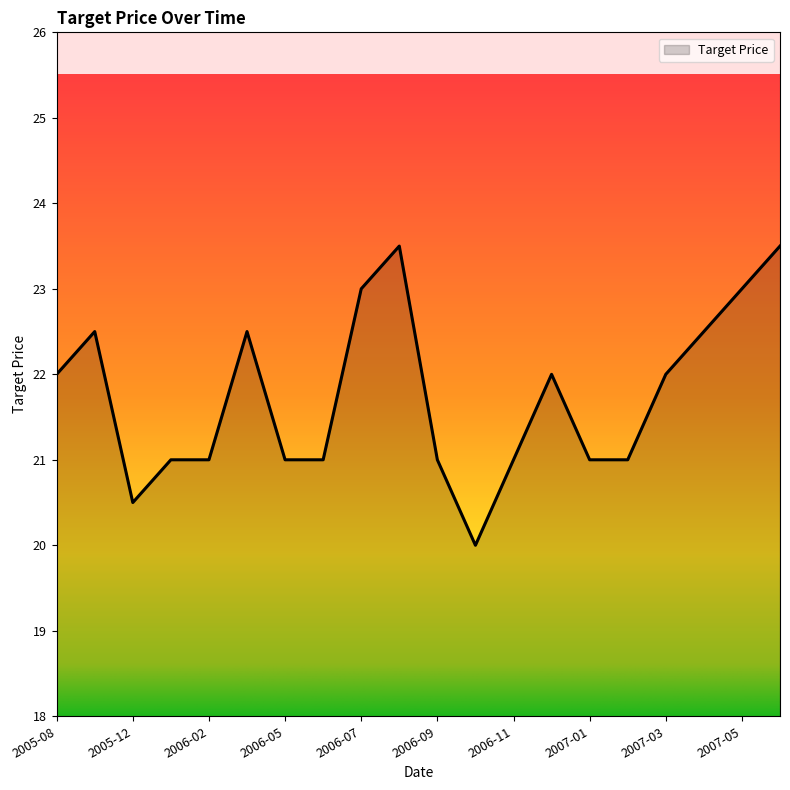

What is the difference between the maximum and minimum values?

3.5